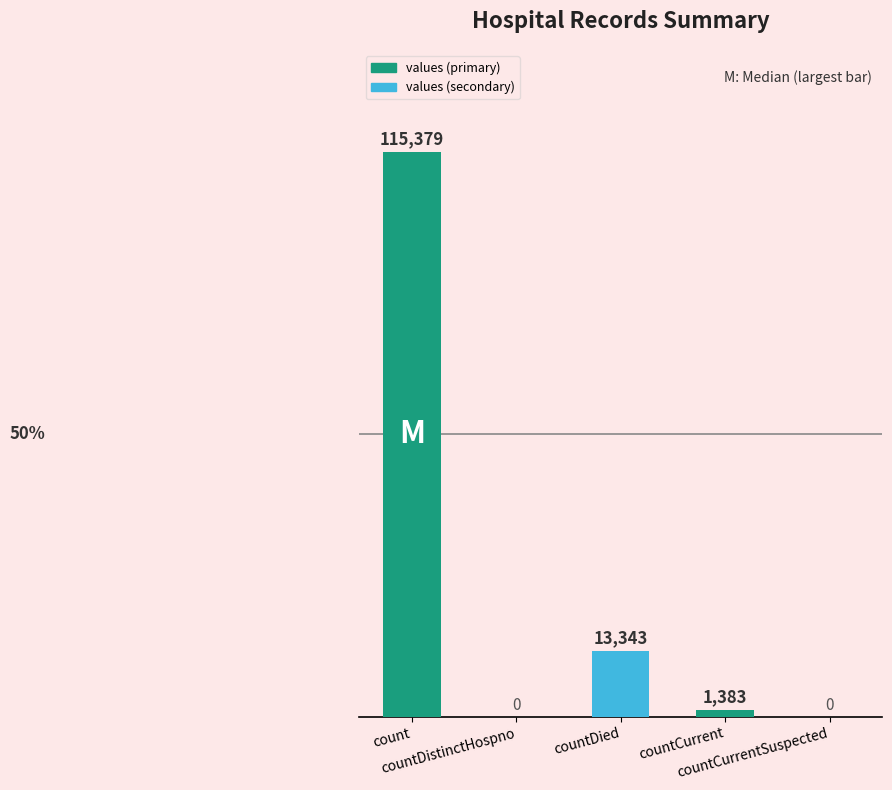

What position from the right is countCurrentSuspected?

1